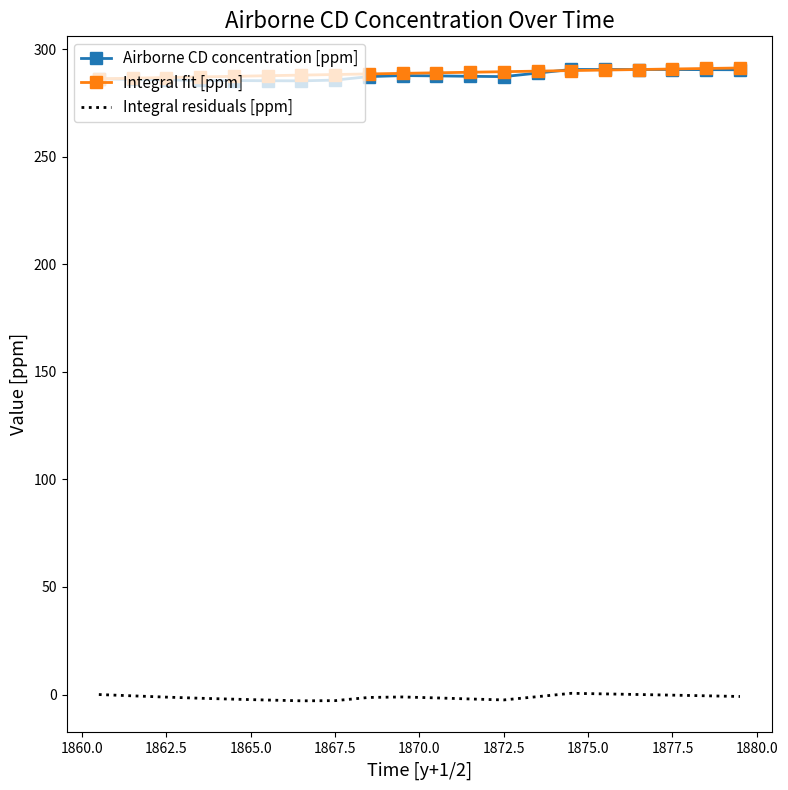

True or false: Integral fit [ppm] and Integral residuals [ppm] intersect in this chart.

False